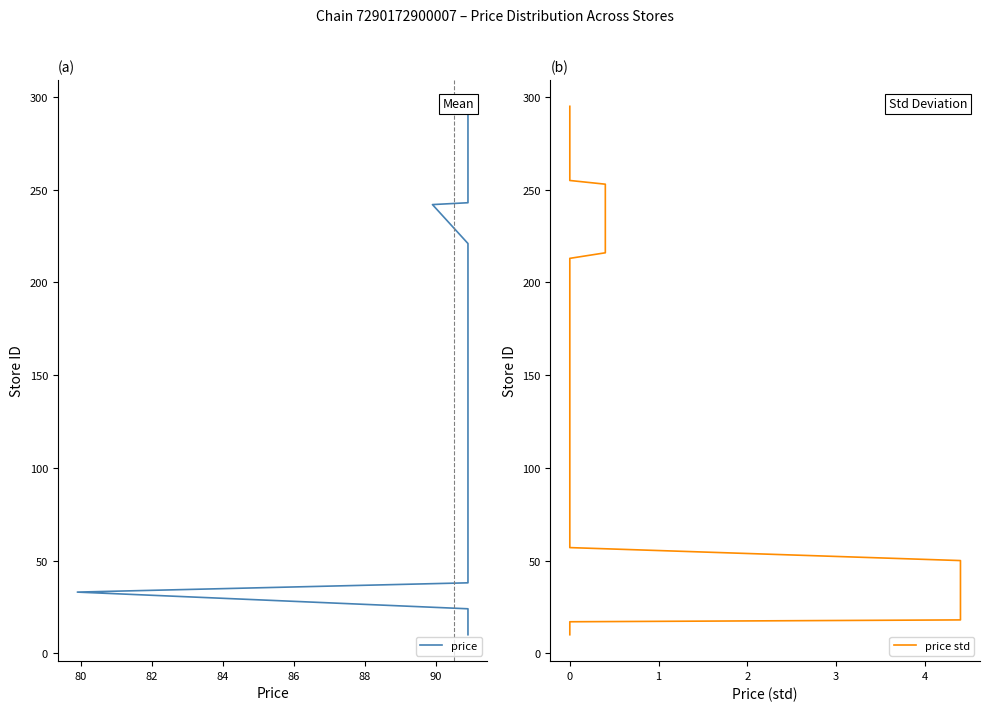

True or false: price std and price intersect in this chart.

False